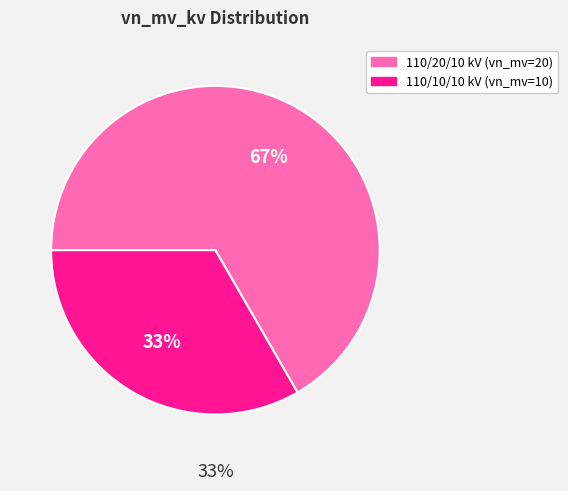

What is the change in value from 63/25/38 MVA 110/20/10 kV to 63/25/38 MVA 110/10/10 kV?

-10